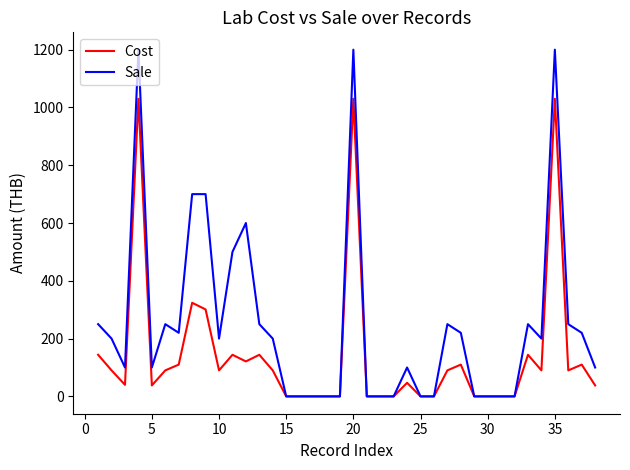

Rank the series by their maximum value, from highest to lowest.

Sale, Cost